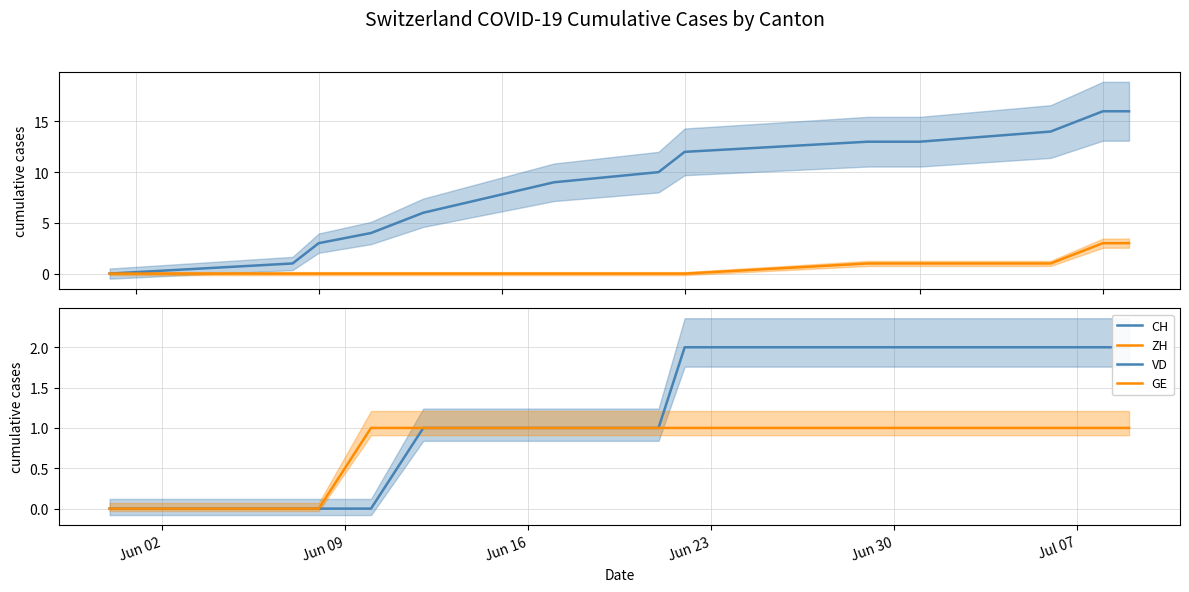

Where is CH nearest to the value 8?

Jul 07